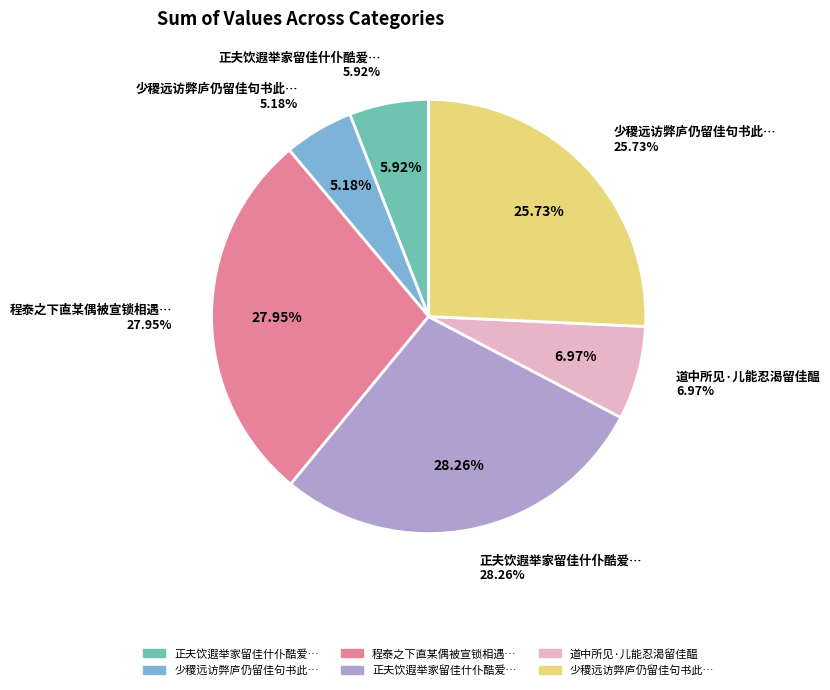

How many segments does this pie chart have?

6